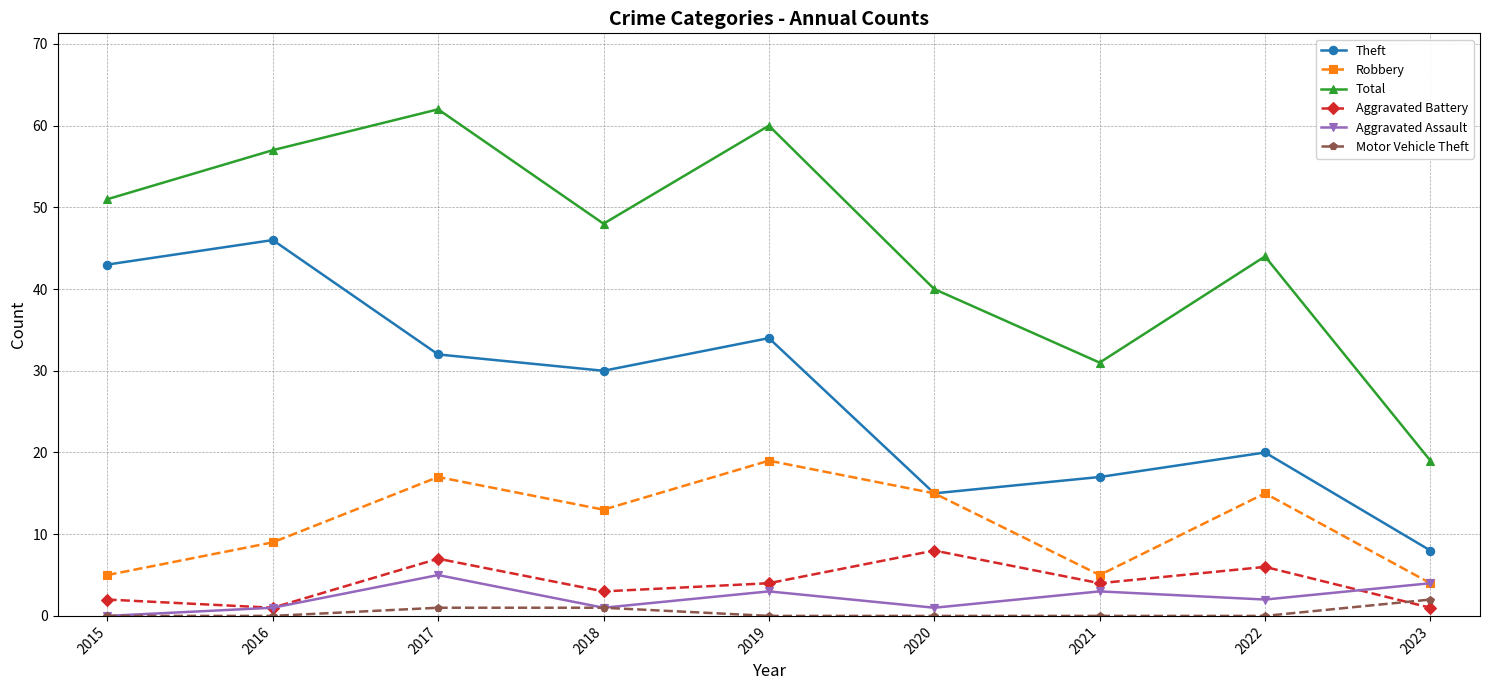

True or false: Motor Vehicle Theft and Theft cross at least once.

False